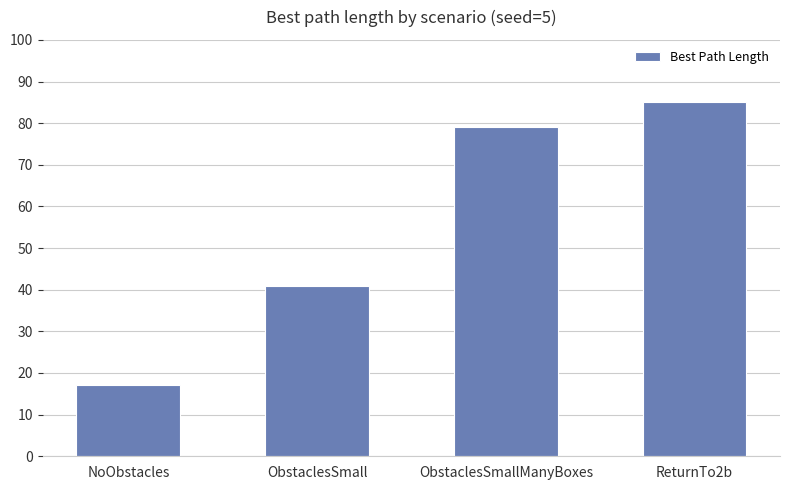

Is it true that the value at ObstaclesSmallManyBoxes is 79?

True